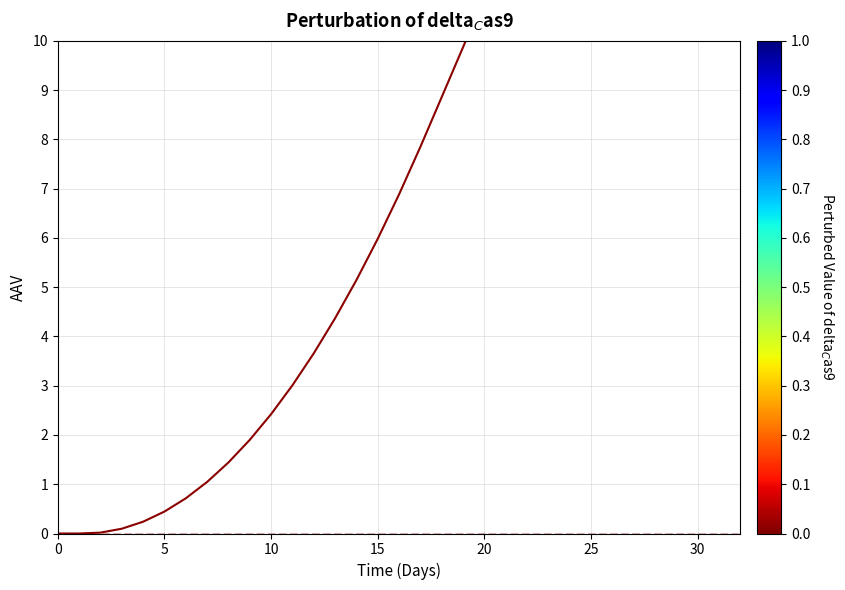

How many lines are shown in the chart?

2